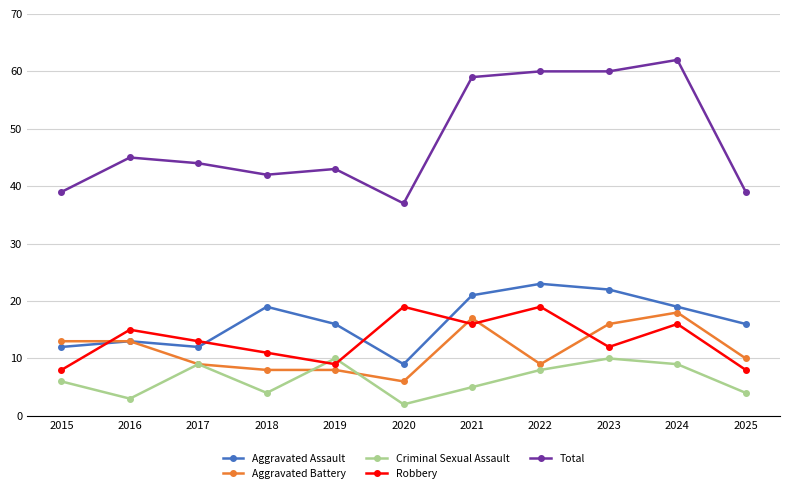

The Robbery series shows 15 at 2016. True or false?

True